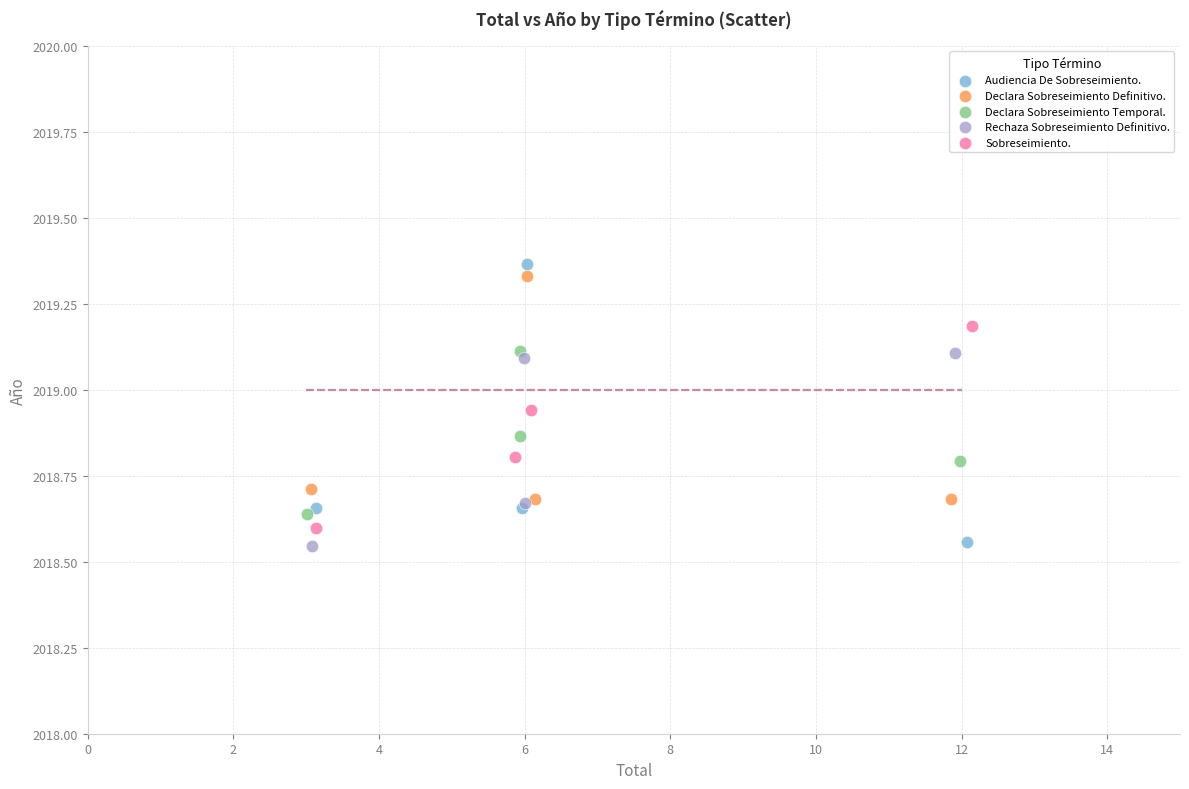

Which series has the widest spread of Y values?

Audiencia De Sobreseimiento.